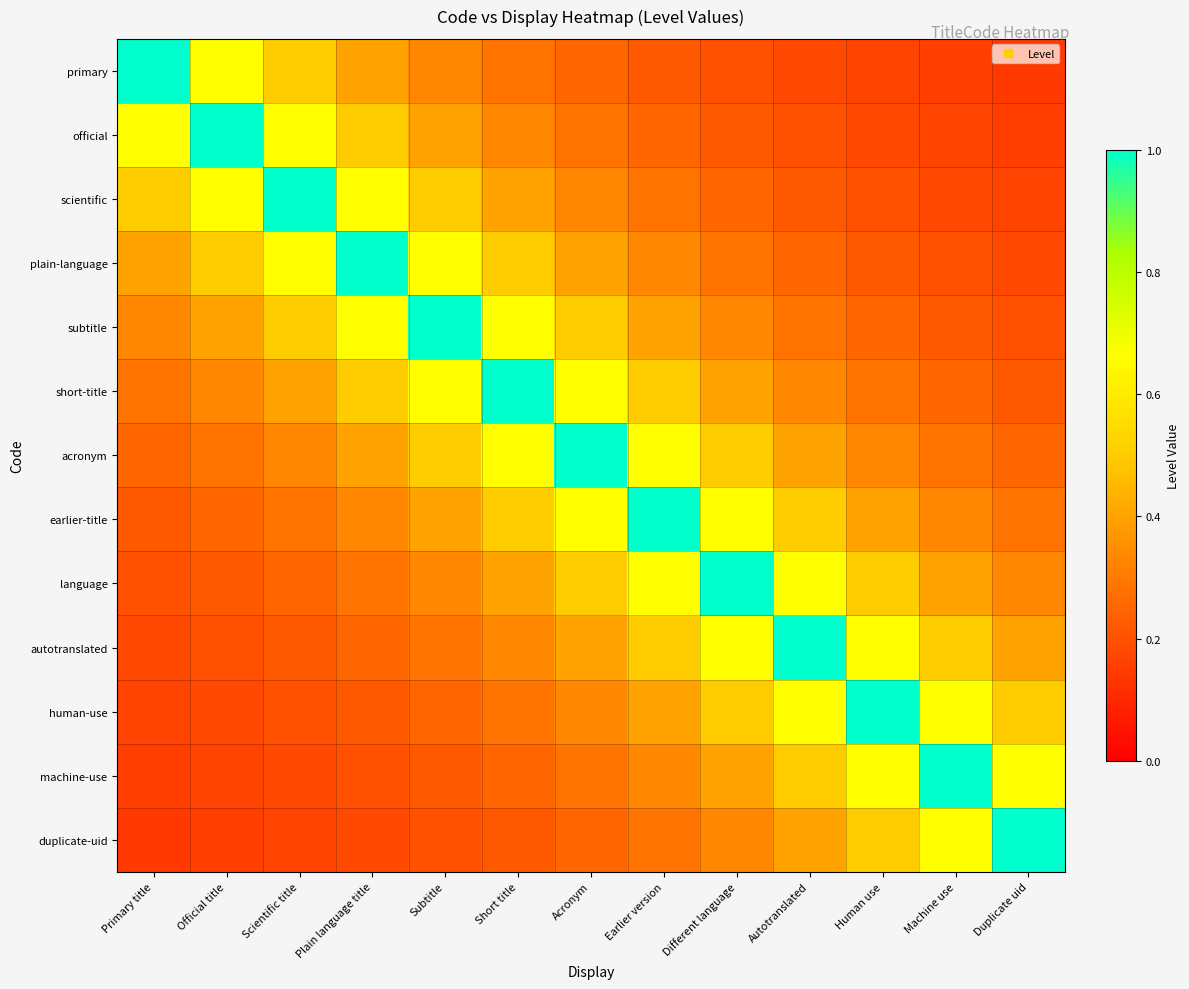

Reading left to right, what are all the values shown in this chart?

primary: Primary title=1.0	Official title=0.7	Scientific title=0.5	Plain language title=0.4	Subtitle=0.3	Short title=0.3	Acronym=0.2	Earlier version=0.2	Different language=0.2	Autotranslated=0.2	Human use=0.2	Machine use=0.2	Duplicate uid=0.1
official: Primary title=0.7	Official title=1.0	Scientific title=0.7	Plain language title=0.5	Subtitle=0.4	Short title=0.3	Acronym=0.3	Earlier version=0.2	Different language=0.2	Autotranslated=0.2	Human use=0.2	Machine use=0.2	Duplicate uid=0.2
scientific: Primary title=0.5	Official title=0.7	Scientific title=1.0	Plain language title=0.7	Subtitle=0.5	Short title=0.4	Acronym=0.3	Earlier version=0.3	Different language=0.2	Autotranslated=0.2	Human use=0.2	Machine use=0.2	Duplicate uid=0.2
plain-language: Primary title=0.4	Official title=0.5	Scientific title=0.7	Plain language title=1.0	Subtitle=0.7	Short title=0.5	Acronym=0.4	Earlier version=0.3	Different language=0.3	Autotranslated=0.2	Human use=0.2	Machine use=0.2	Duplicate uid=0.2
subtitle: Primary title=0.3	Official title=0.4	Scientific title=0.5	Plain language title=0.7	Subtitle=1.0	Short title=0.7	Acronym=0.5	Earlier version=0.4	Different language=0.3	Autotranslated=0.3	Human use=0.2	Machine use=0.2	Duplicate uid=0.2
short-title: Primary title=0.3	Official title=0.3	Scientific title=0.4	Plain language title=0.5	Subtitle=0.7	Short title=1.0	Acronym=0.7	Earlier version=0.5	Different language=0.4	Autotranslated=0.3	Human use=0.3	Machine use=0.2	Duplicate uid=0.2
acronym: Primary title=0.2	Official title=0.3	Scientific title=0.3	Plain language title=0.4	Subtitle=0.5	Short title=0.7	Acronym=1.0	Earlier version=0.7	Different language=0.5	Autotranslated=0.4	Human use=0.3	Machine use=0.3	Duplicate uid=0.2
earlier-title: Primary title=0.2	Official title=0.2	Scientific title=0.3	Plain language title=0.3	Subtitle=0.4	Short title=0.5	Acronym=0.7	Earlier version=1.0	Different language=0.7	Autotranslated=0.5	Human use=0.4	Machine use=0.3	Duplicate uid=0.3
language: Primary title=0.2	Official title=0.2	Scientific title=0.2	Plain language title=0.3	Subtitle=0.3	Short title=0.4	Acronym=0.5	Earlier version=0.7	Different language=1.0	Autotranslated=0.7	Human use=0.5	Machine use=0.4	Duplicate uid=0.3
autotranslated: Primary title=0.2	Official title=0.2	Scientific title=0.2	Plain language title=0.2	Subtitle=0.3	Short title=0.3	Acronym=0.4	Earlier version=0.5	Different language=0.7	Autotranslated=1.0	Human use=0.7	Machine use=0.5	Duplicate uid=0.4
human-use: Primary title=0.2	Official title=0.2	Scientific title=0.2	Plain language title=0.2	Subtitle=0.2	Short title=0.3	Acronym=0.3	Earlier version=0.4	Different language=0.5	Autotranslated=0.7	Human use=1.0	Machine use=0.7	Duplicate uid=0.5
machine-use: Primary title=0.2	Official title=0.2	Scientific title=0.2	Plain language title=0.2	Subtitle=0.2	Short title=0.2	Acronym=0.3	Earlier version=0.3	Different language=0.4	Autotranslated=0.5	Human use=0.7	Machine use=1.0	Duplicate uid=0.7
duplicate-uid: Primary title=0.1	Official title=0.2	Scientific title=0.2	Plain language title=0.2	Subtitle=0.2	Short title=0.2	Acronym=0.2	Earlier version=0.3	Different language=0.3	Autotranslated=0.4	Human use=0.5	Machine use=0.7	Duplicate uid=1.0